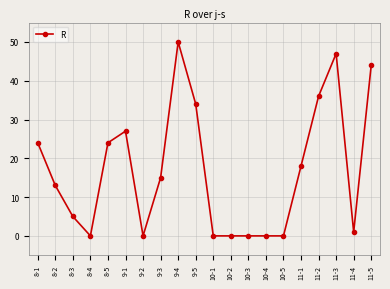

What is the sum of all values?

338